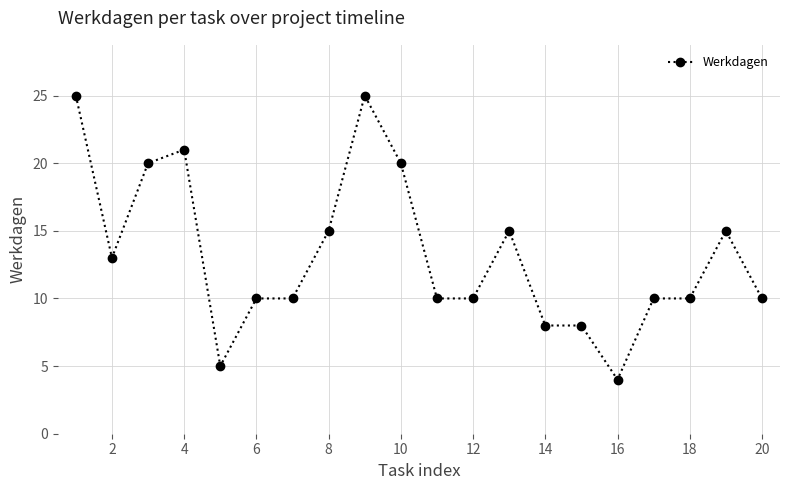

Does the chart display data point markers on the line(s)?

Yes